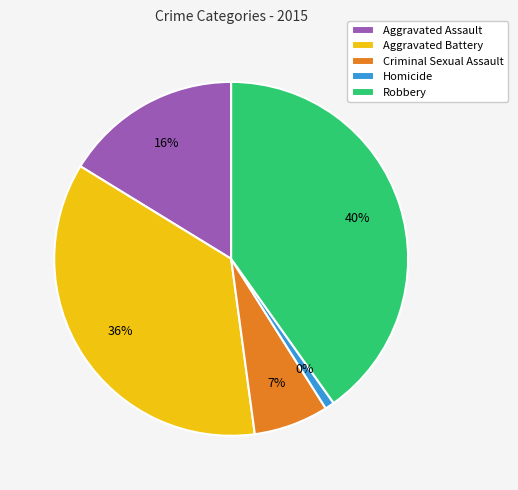

To the nearest percent, what is the combined percentage of Criminal Sexual Assault and Aggravated Battery?

43%